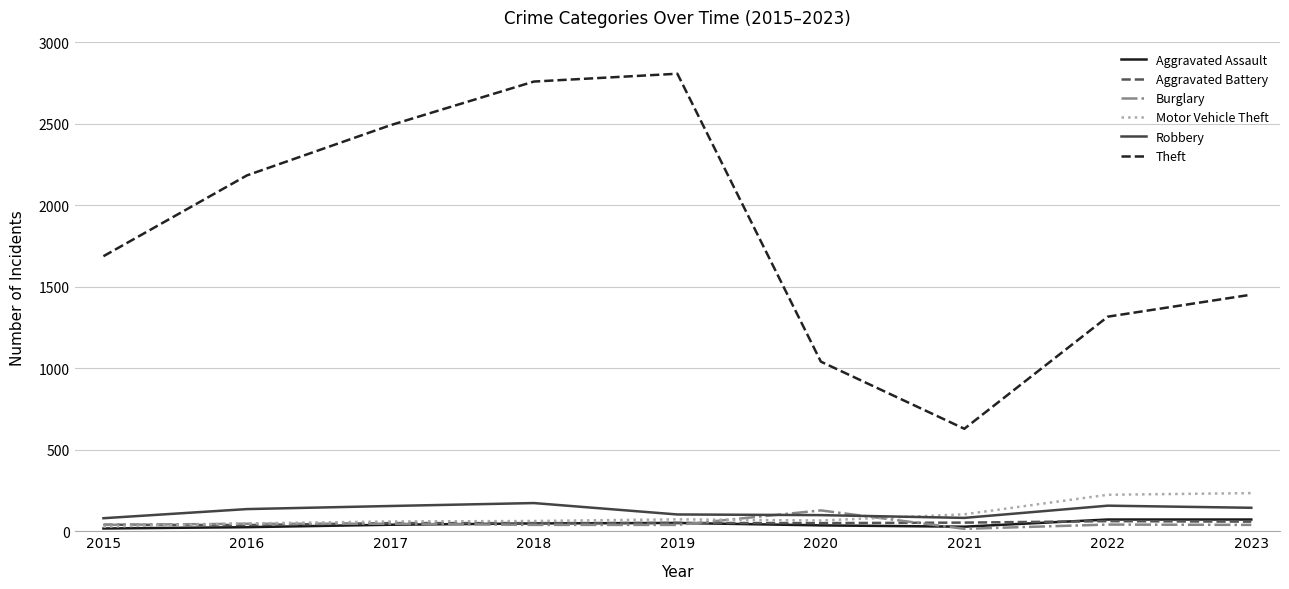

The value of Theft at 2015 is 1688. True or false?

True